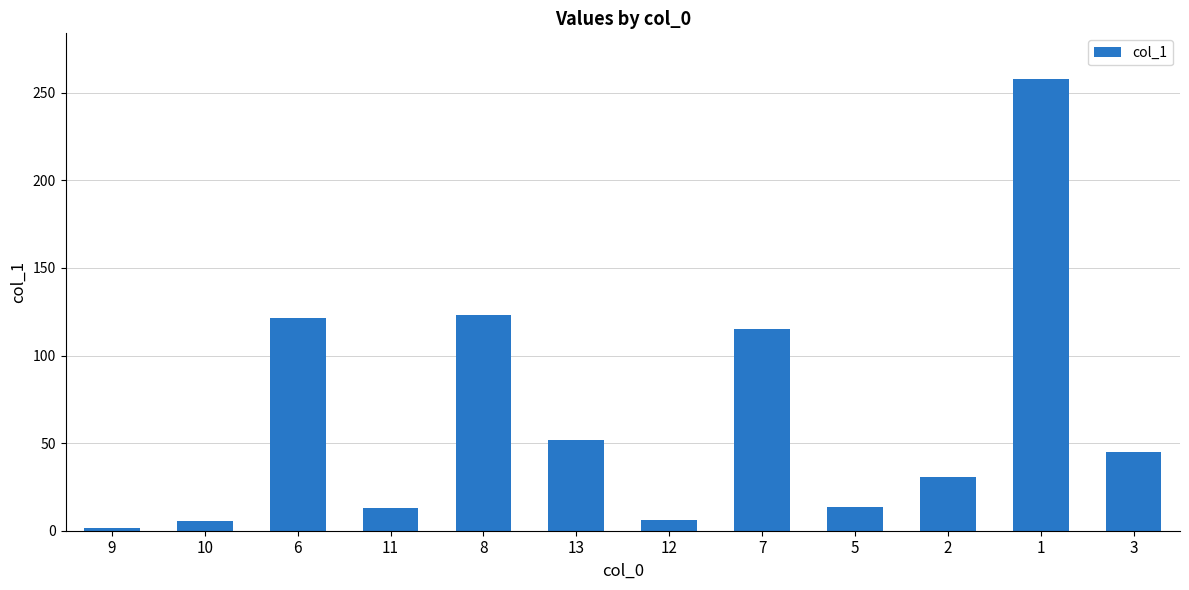

What position from the right is 2?

3